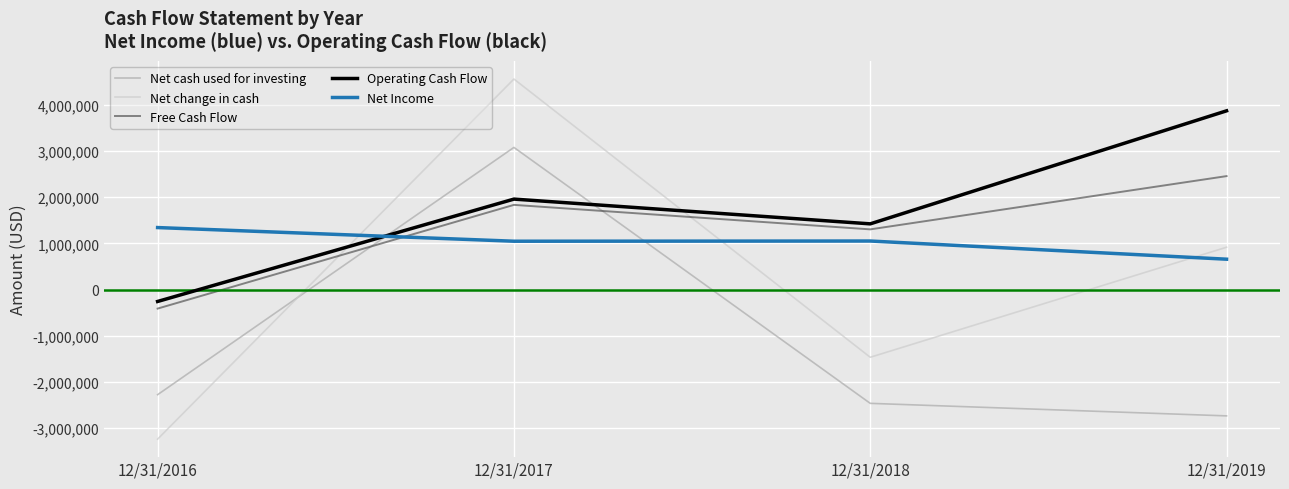

What is the total value across all series at 12/31/2019?

5175485